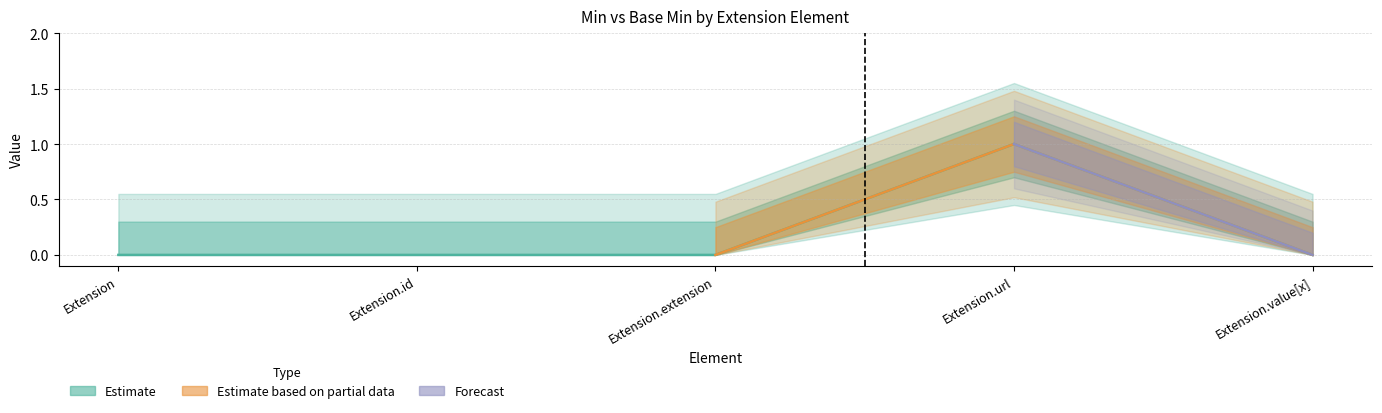

True or false: outer_upper and min_vals cross at least once.

False